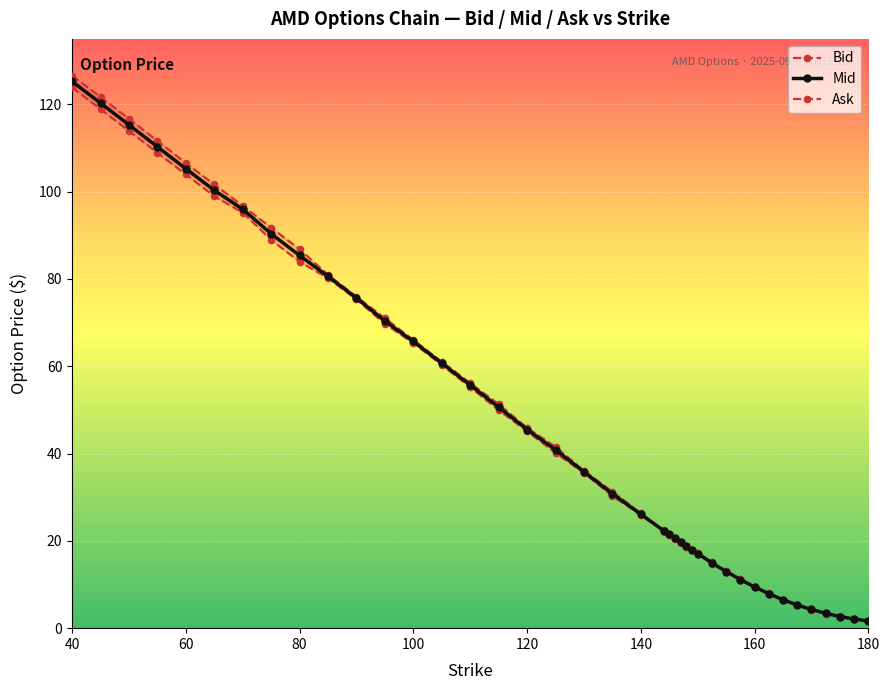

How many series are shown in this chart?

3